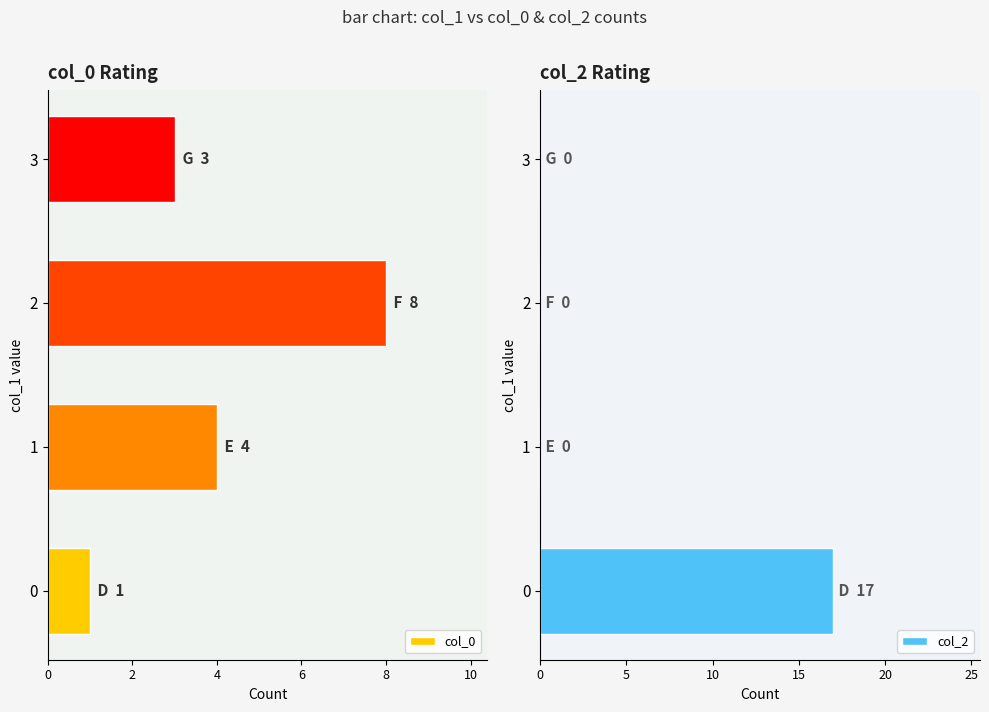

How many bars are there in total?

8